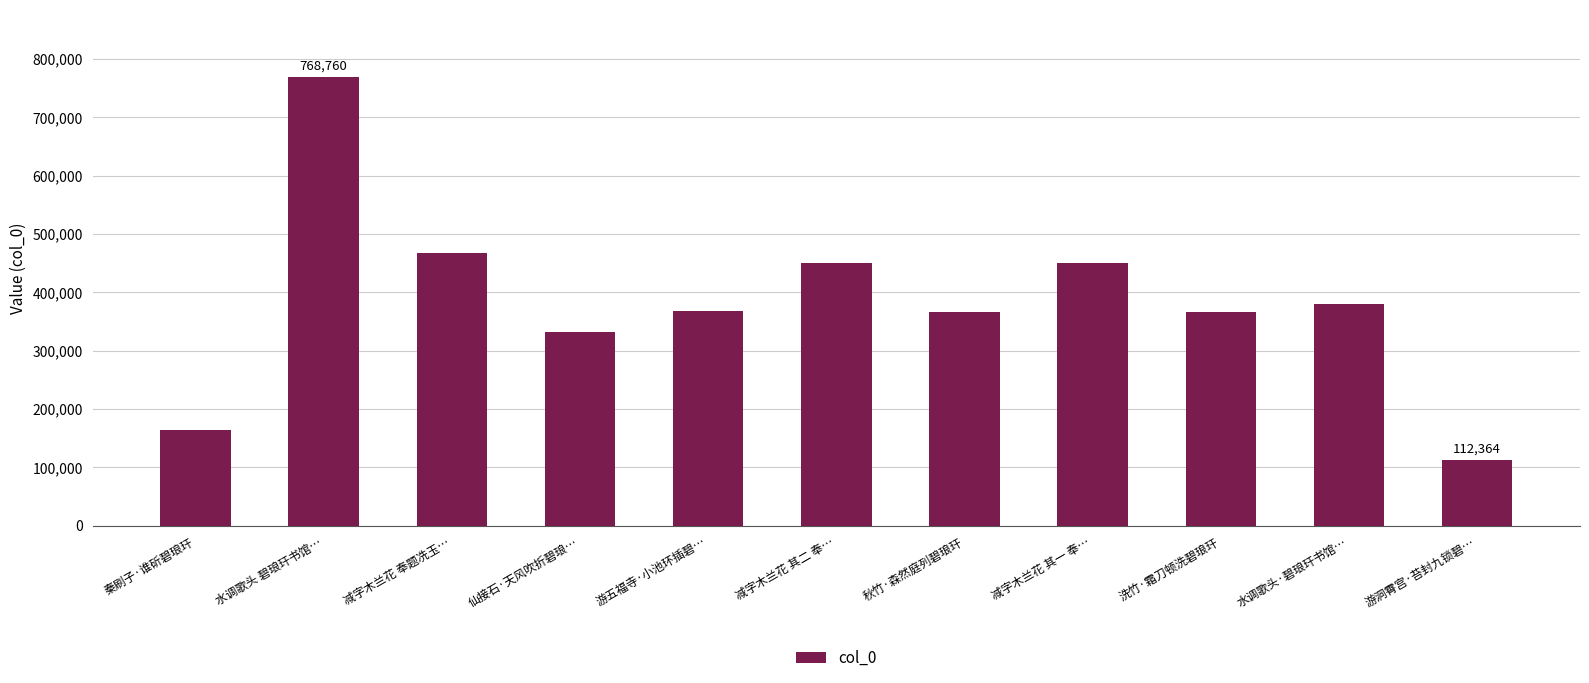

What position from the left is 仙接石·天风吹折碧琅…?

4